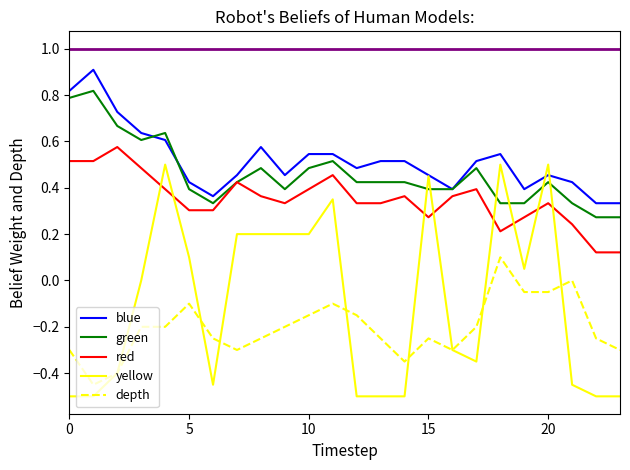

True or false: depth and red intersect in this chart.

False